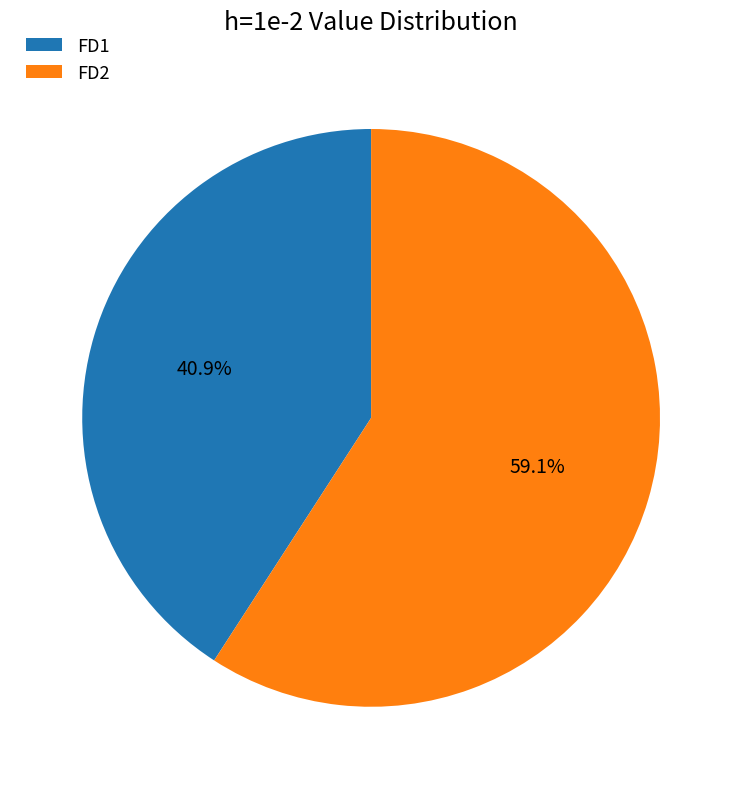

To the nearest percent, what portion does FD1 represent?

41%